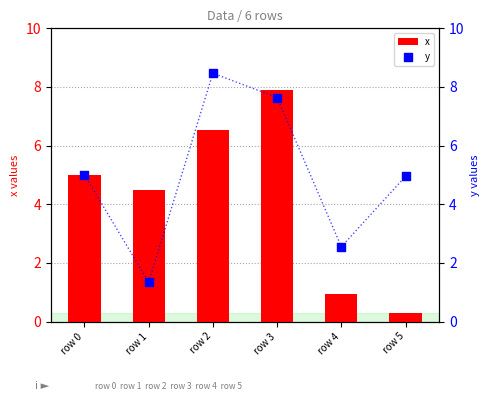

Which series has the widest spread of Y values?

x